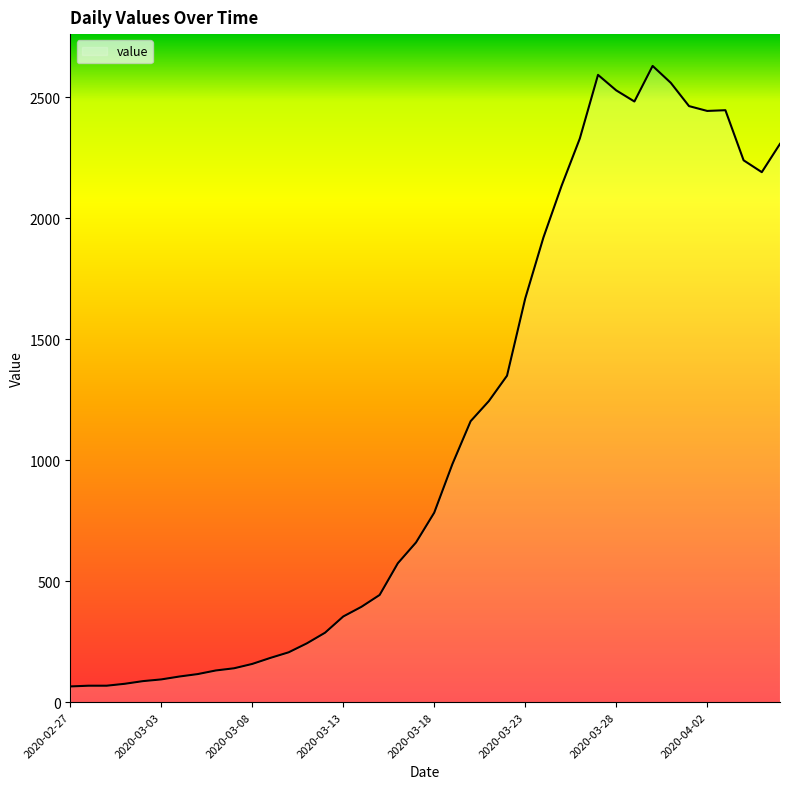

What is the difference between the maximum and minimum values?

2564